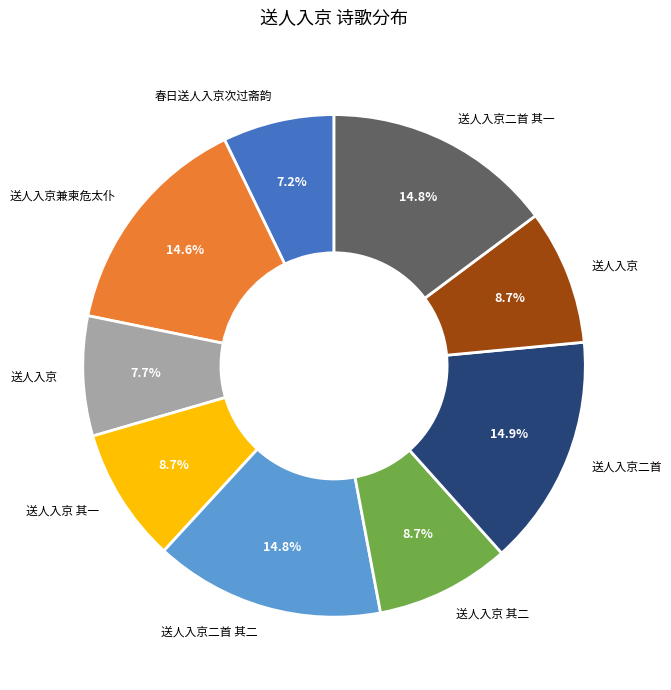

To the nearest percent, what is the difference between the largest and smallest slice percentages?

8%